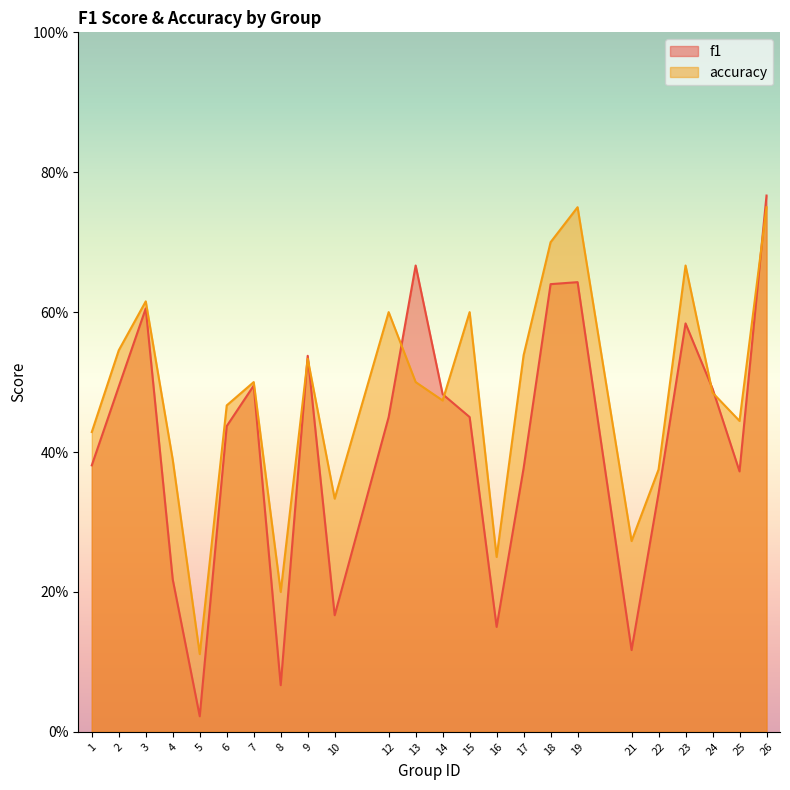

At which category does accuracy reach its first local peak?

3